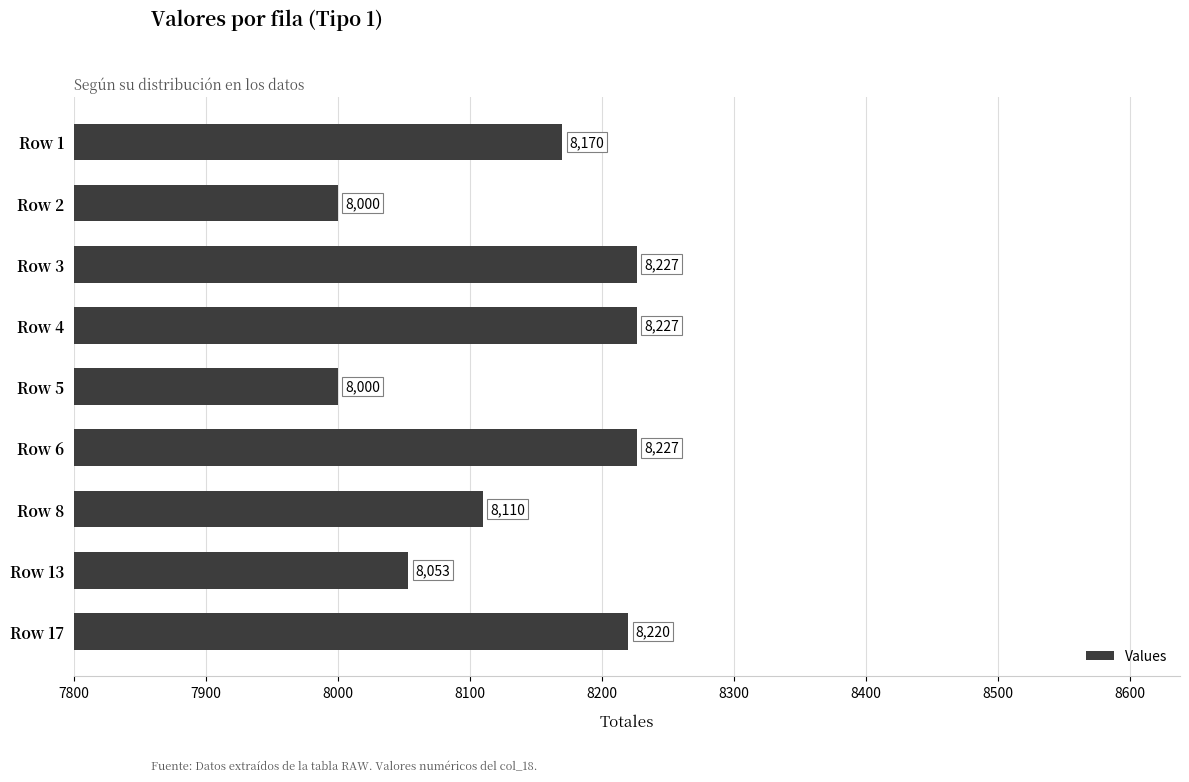

What is the maximum value shown in the chart?

8226.7